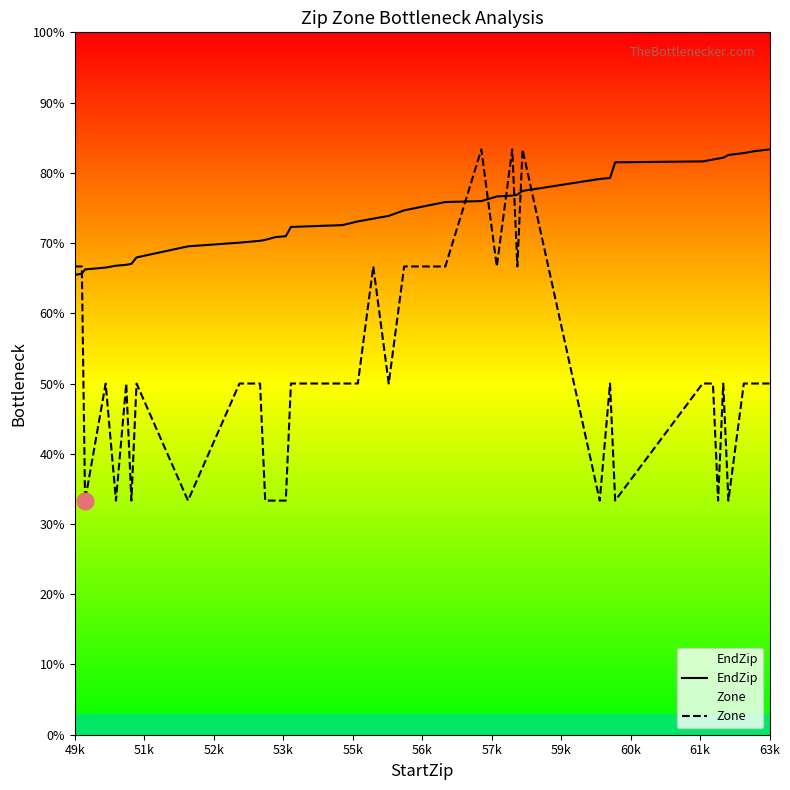

Count the number of categories in the chart.

40